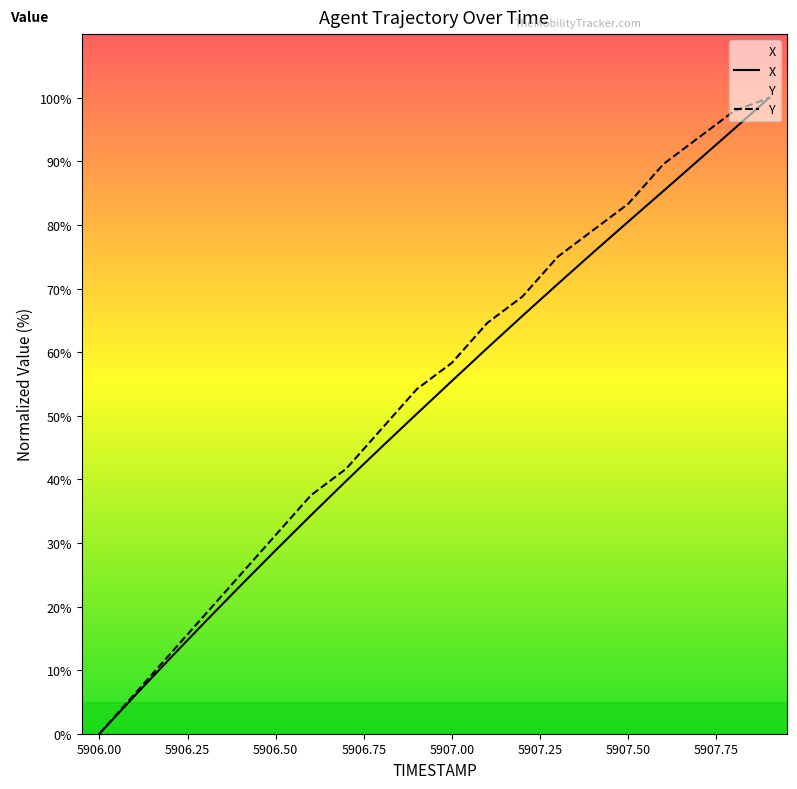

Where is Y nearest to the value 50?

5906.8